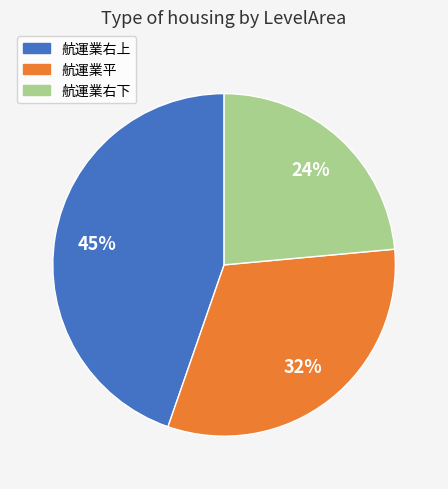

How many segments does this pie chart have?

3